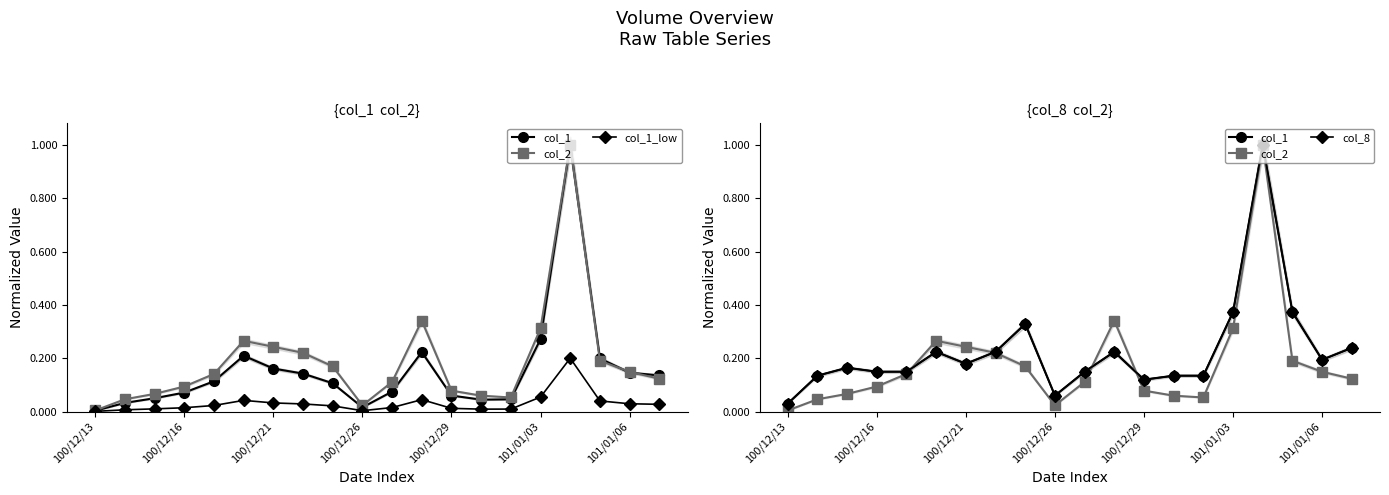

Which series has the largest range (max minus min)?

col_2